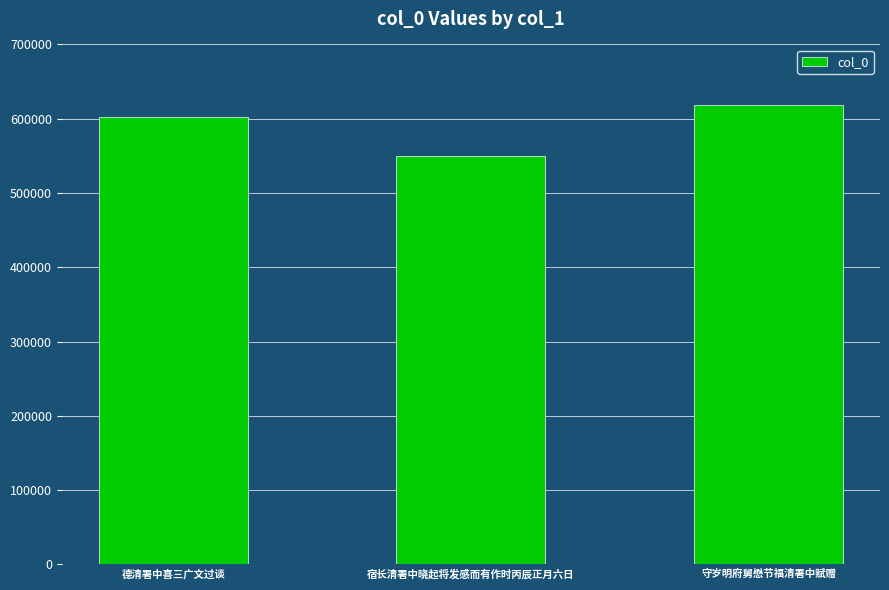

What value does the data have at 宿长清署中晓起将发感而有作时丙辰正月六日?

550029